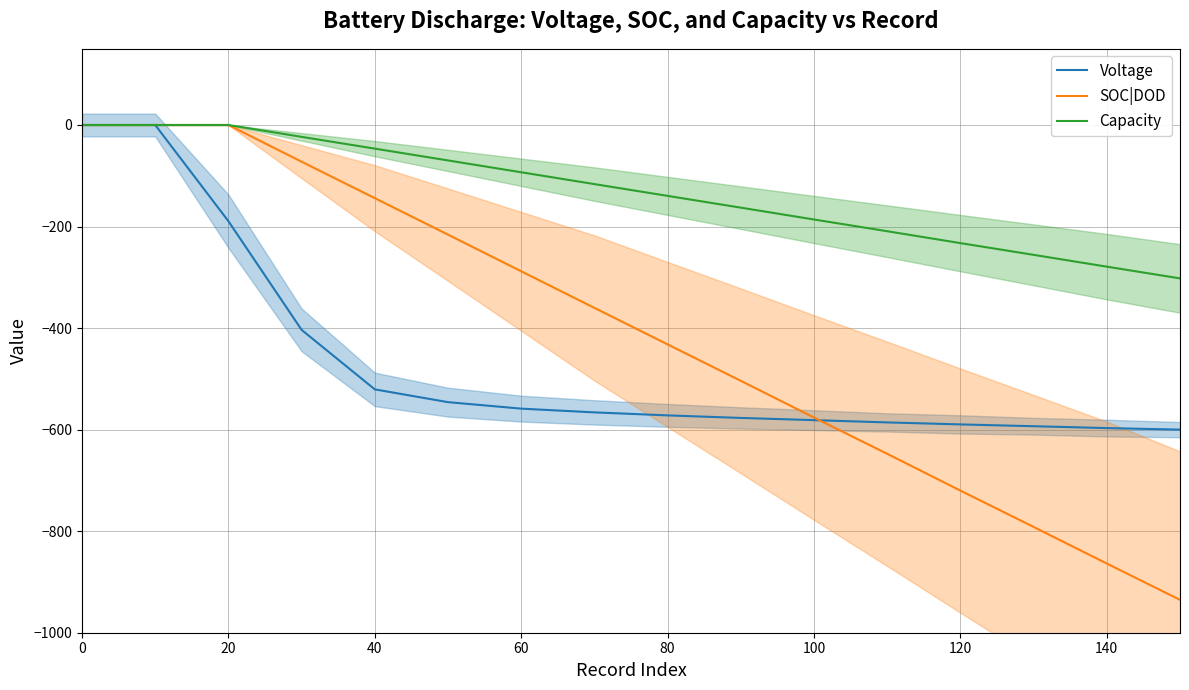

Does the chart display data point markers on the line(s)?

No